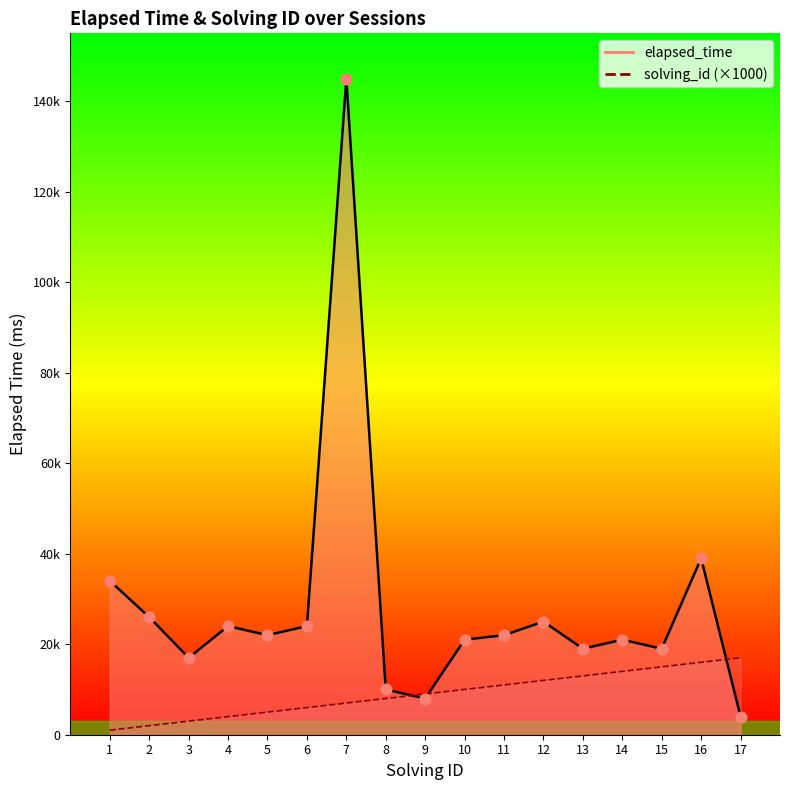

Is the value of elapsed_time at 2 greater than the value of solving_id at 4?

Yes